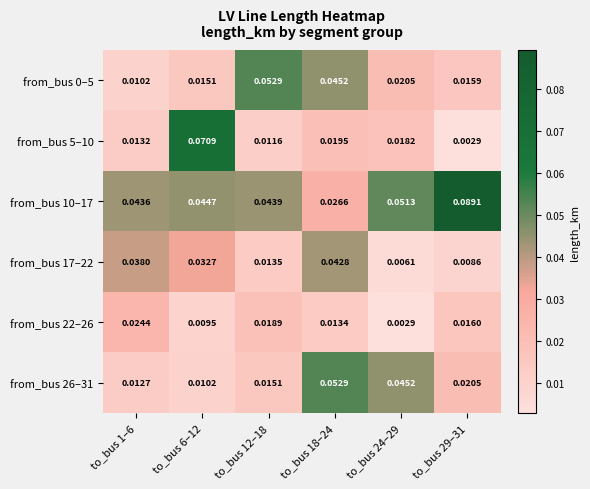

Is the value of from_bus 5–10 at to_bus 1–6 greater than the value of from_bus 26–31 at to_bus 29–31?

No